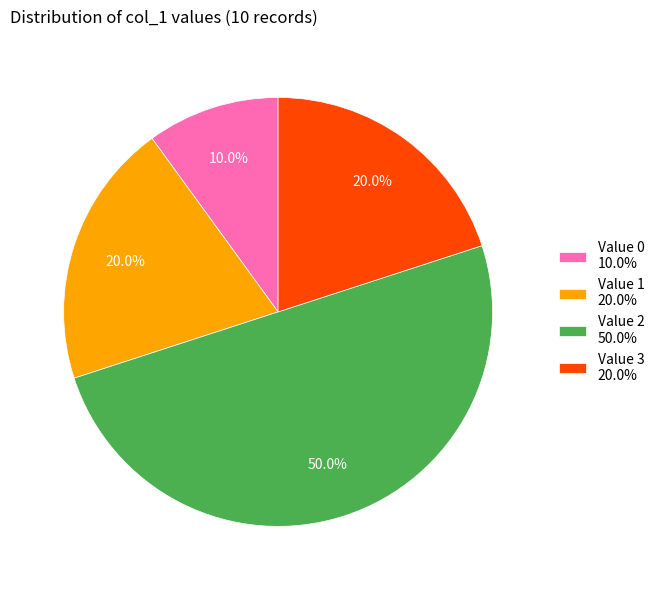

Which category has the biggest portion of the pie?

Value 2 50.0%